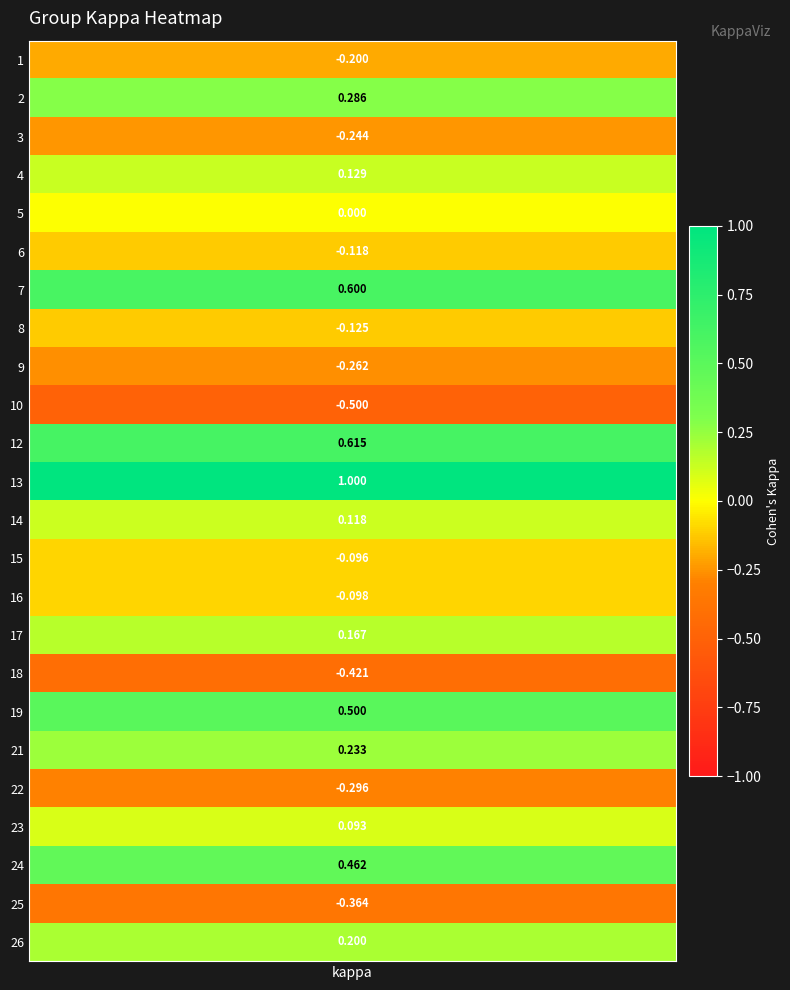

Count the number of categories in the chart.

24